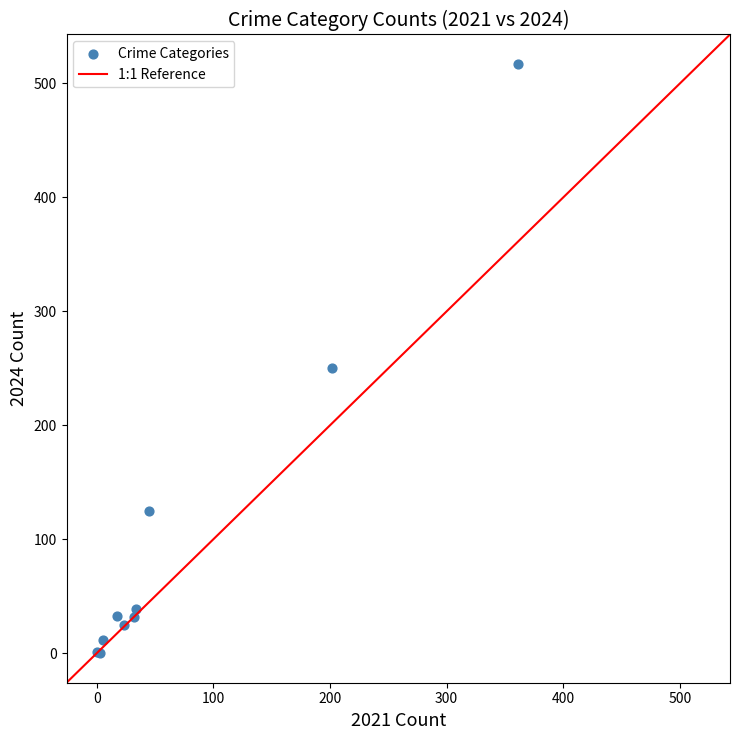

What Y value in the scatter plot is closest to 258?

250